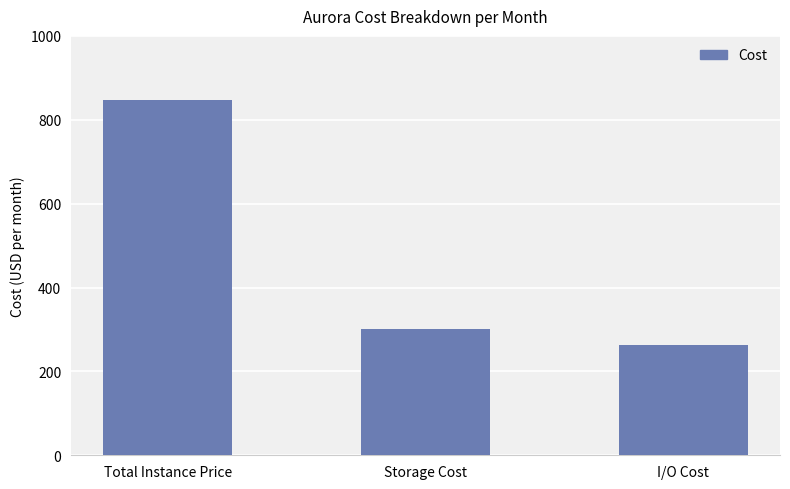

What is the sum of the values at I/O Cost and Storage Cost?

562.8